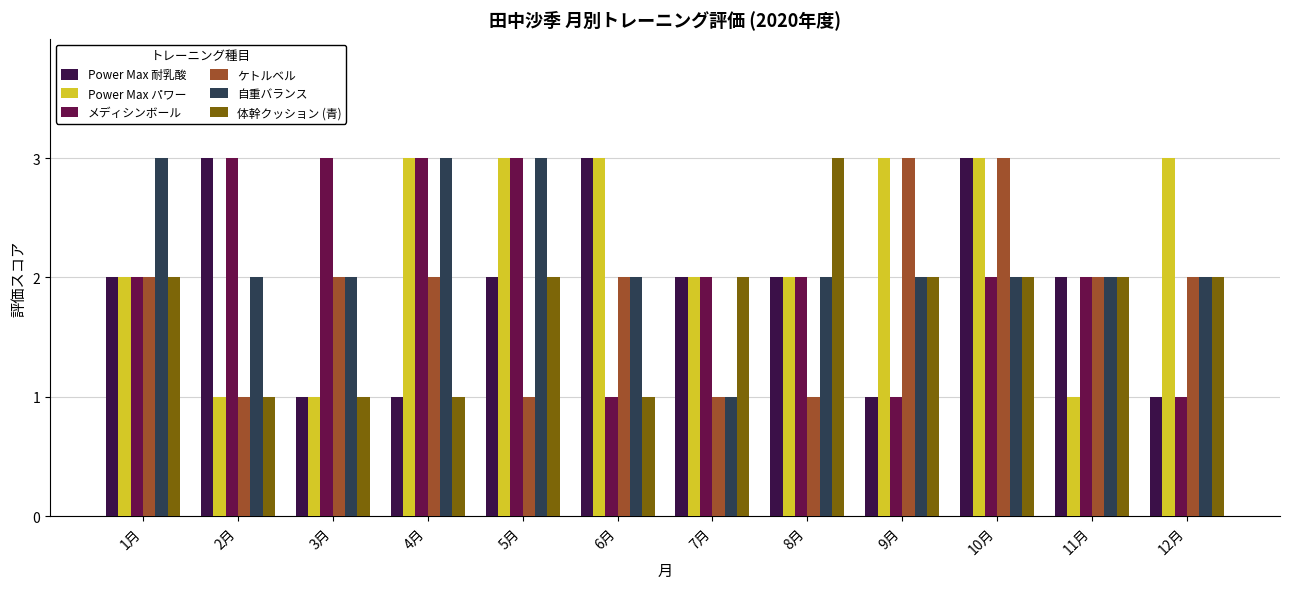

List the series in order of their overall mean, highest first.

Power Max パワー, 自重バランス, メディシンボール, Power Max 耐乳酸, ケトルベル, 体幹クッション (青)